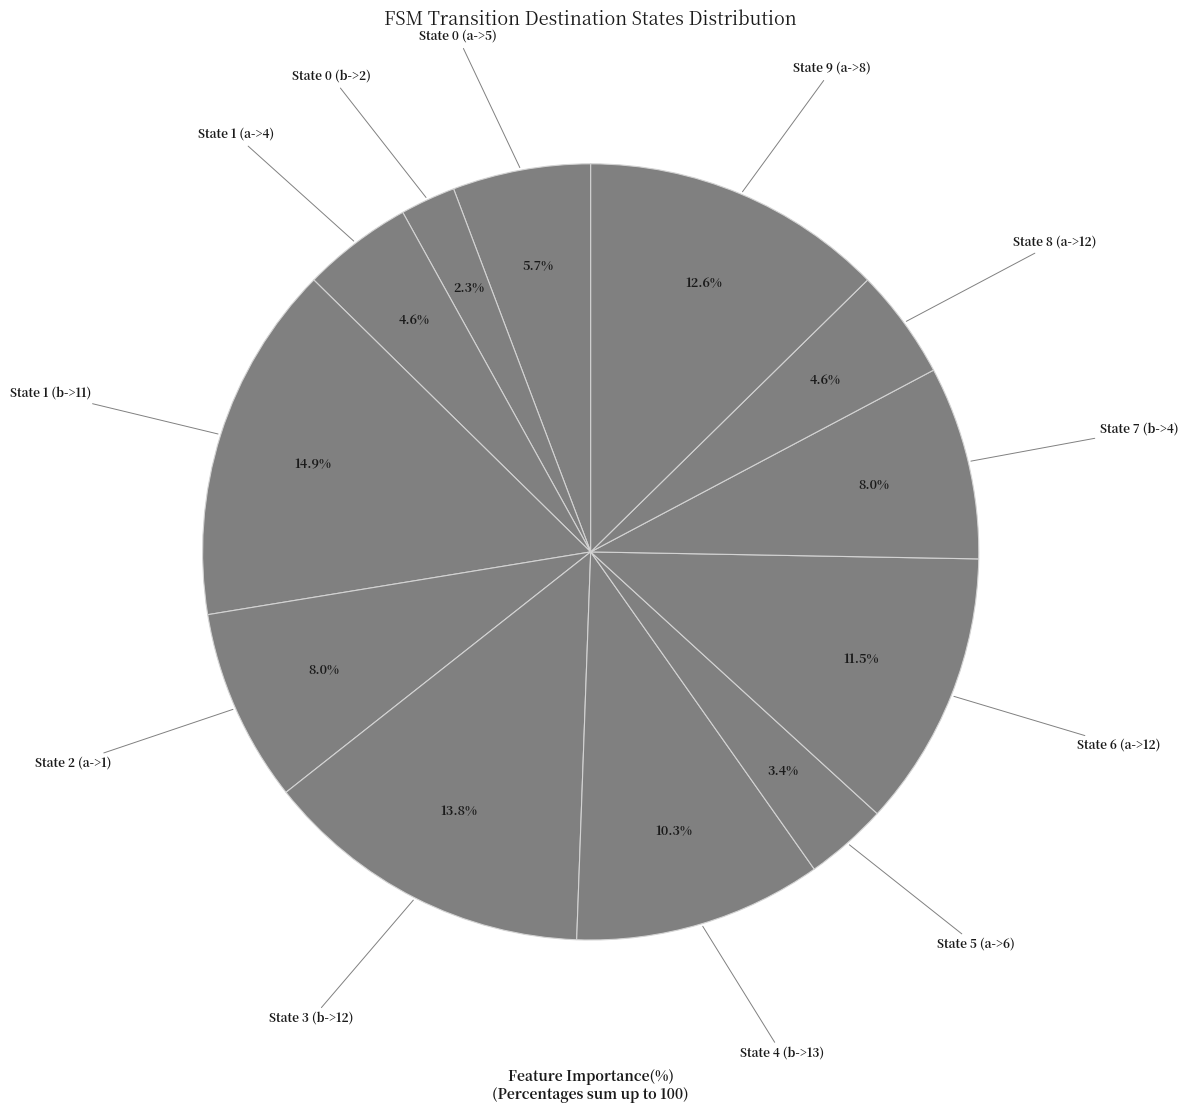

To the nearest percent, what is the difference between the largest and smallest slice percentages?

13%